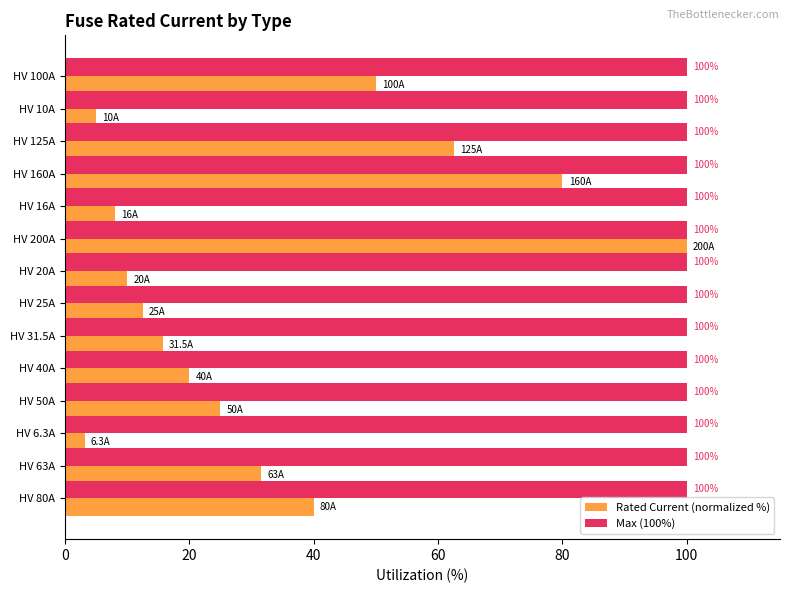

Rank the series by their average value, from lowest to highest.

Rated Current (normalized %), Max (100%)